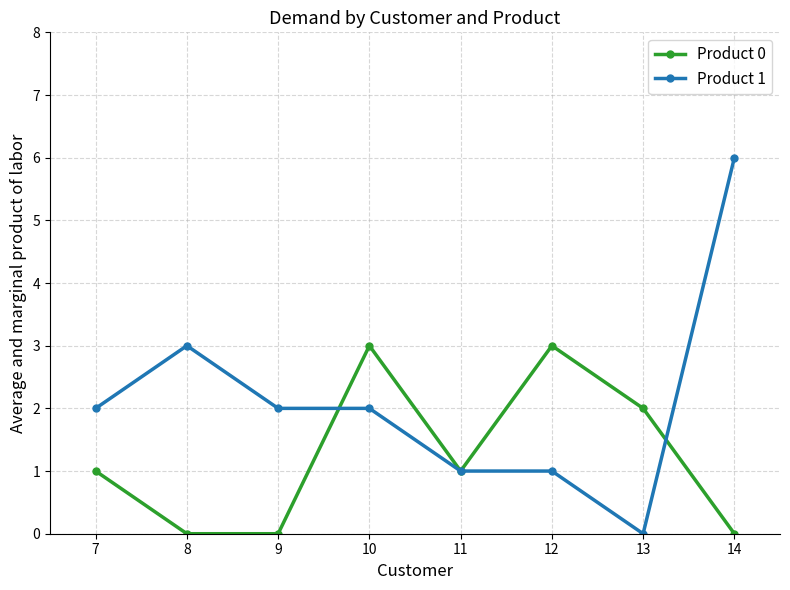

Reading right to left, what are all the values shown in this chart?

Product 0: 0	2	3	1	3	0	0	1
Product 1: 6	0	1	1	2	2	3	2